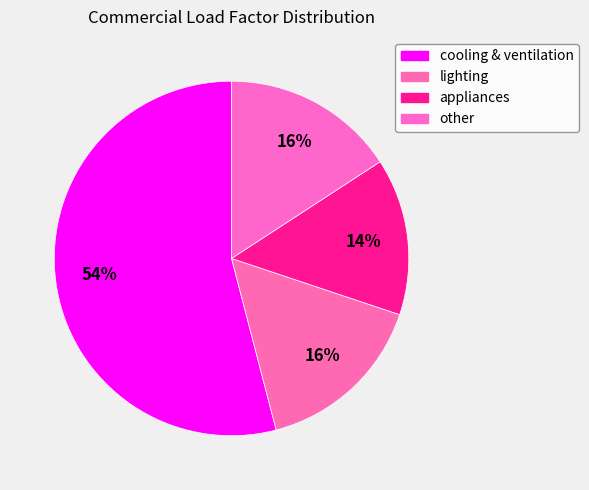

Rank the categories by value from highest to lowest.

cooling & ventilation, lighting, other, appliances